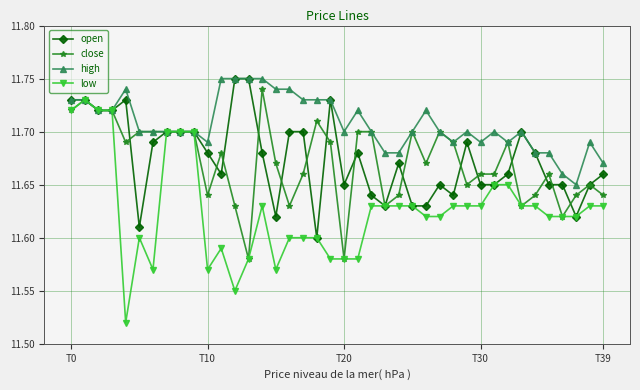

What is the difference between the maximum and minimum values in the low series?

0.2